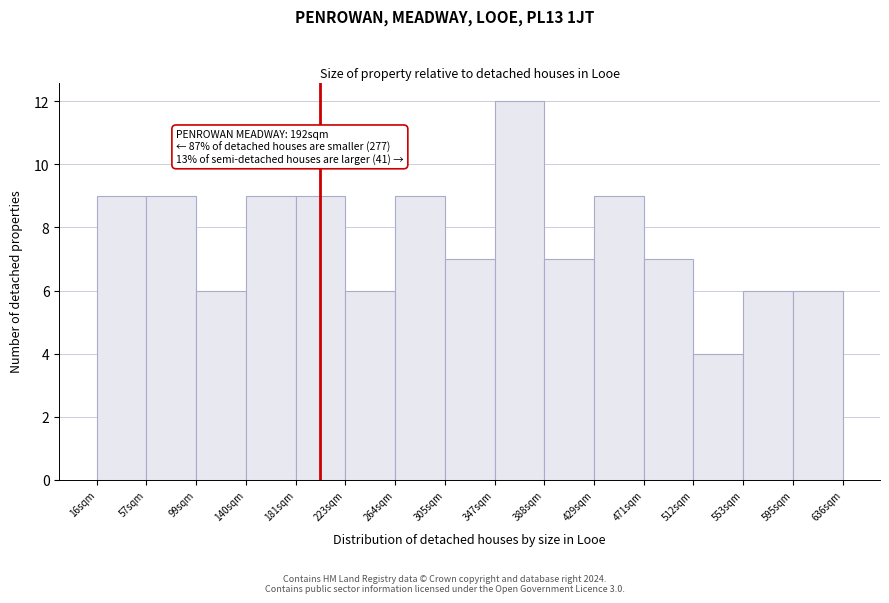

Over which range of the x-axis is the bar tallest?

345 to 390